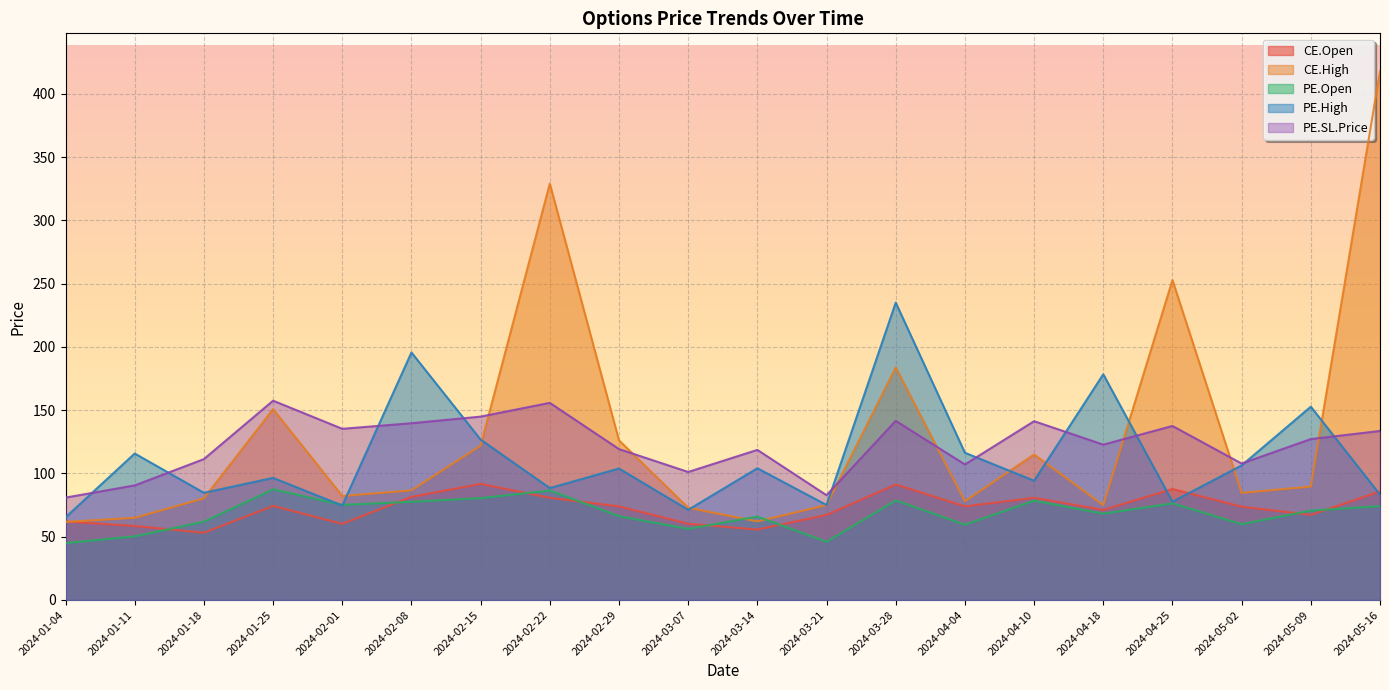

Is the value of CE.Open at 2024-04-18 greater than the value of PE.Open at 2024-02-22?

No